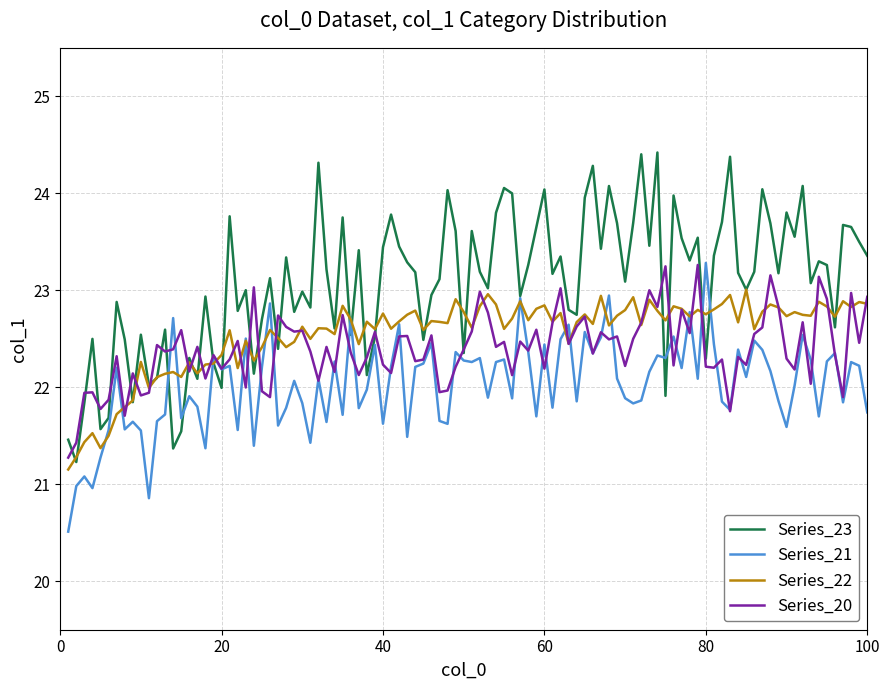

What is the highest value of the Series_22 series?

23.0